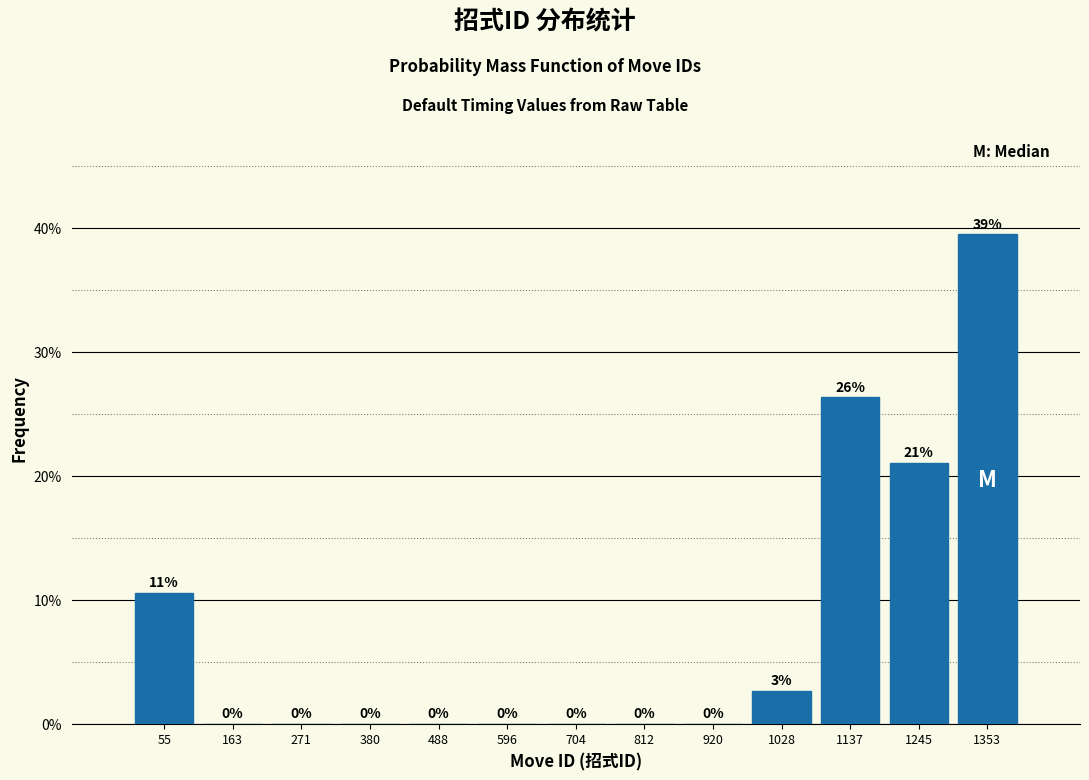

Which range on the x-axis has the tallest bar?

1300 to 1400